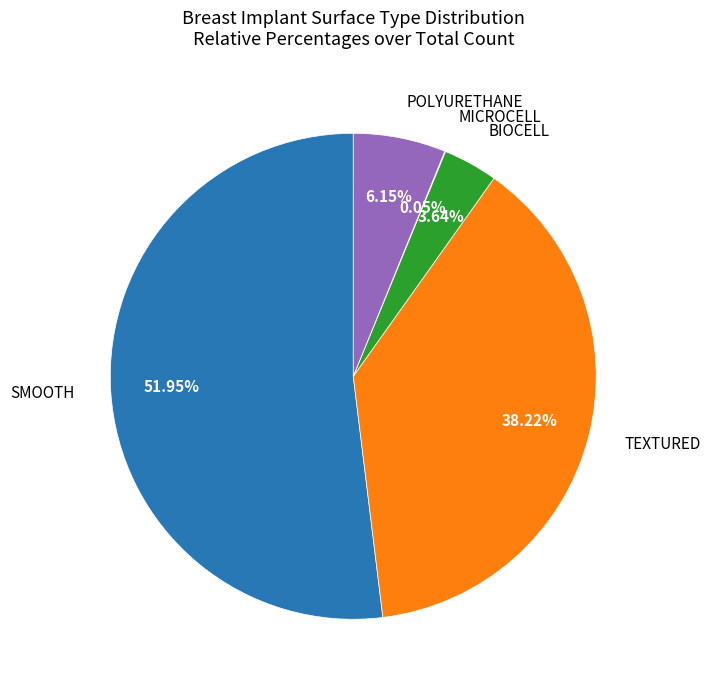

Is there a majority slice in this chart?

Yes